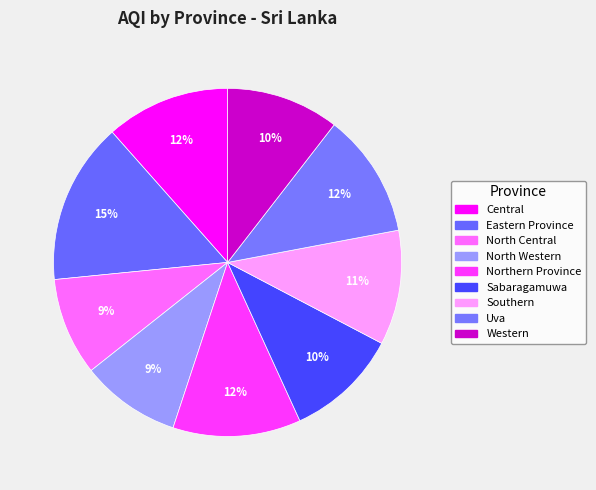

To the nearest percent, what percentage of the pie is Uva?

12%